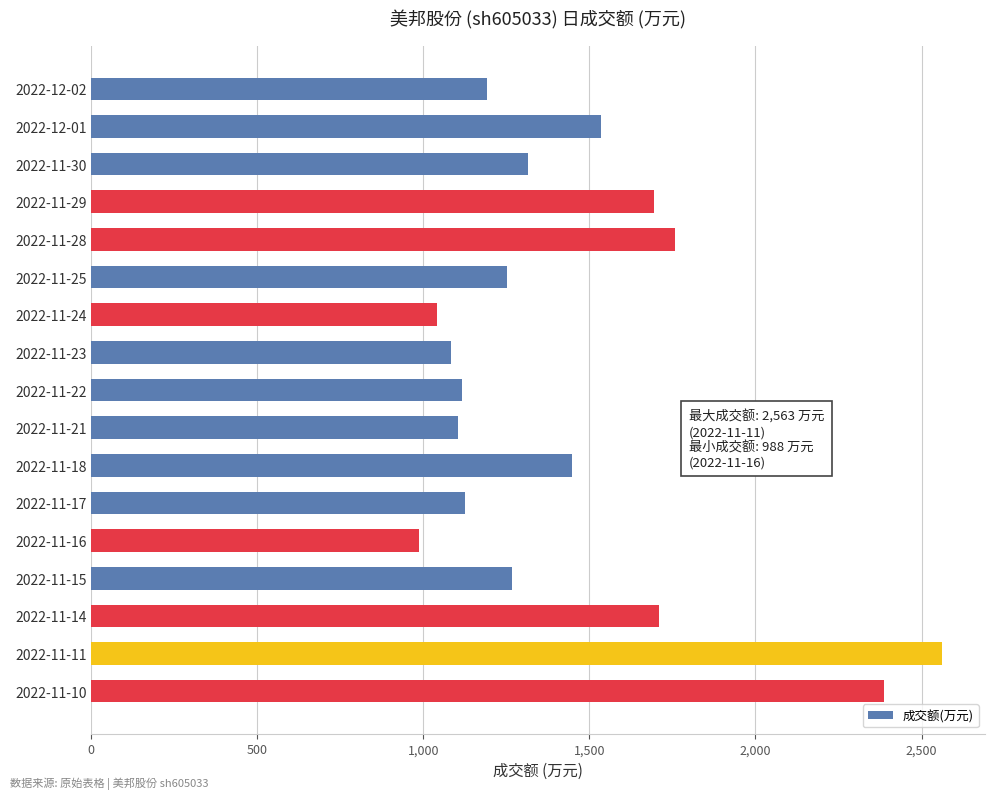

What is the approximate value at 2022-11-17?

1125